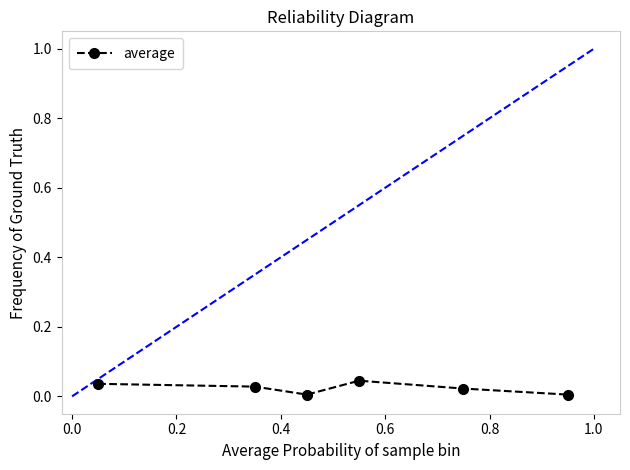

True or false: the data has more than 0 interior local peaks.

True